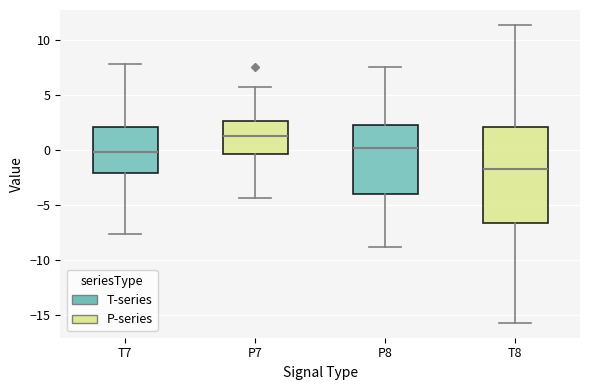

Reading left to right, read every box against the y-axis: the position of its median line, the range the box covers, and the ends of its whiskers. The values are not printed on the chart, so give them approximately, as read against the axis.

T7: median 0.0, box -2.0 to 2.0, whiskers -7.5 to 8.0
P7: median 1.5, box -0.5 to 2.5, whiskers -4.5 to 6.0
P8: median 0.0, box -4.0 to 2.0, whiskers -9.0 to 7.5
T8: median -1.5, box -6.5 to 2.0, whiskers -15.5 to 11.5